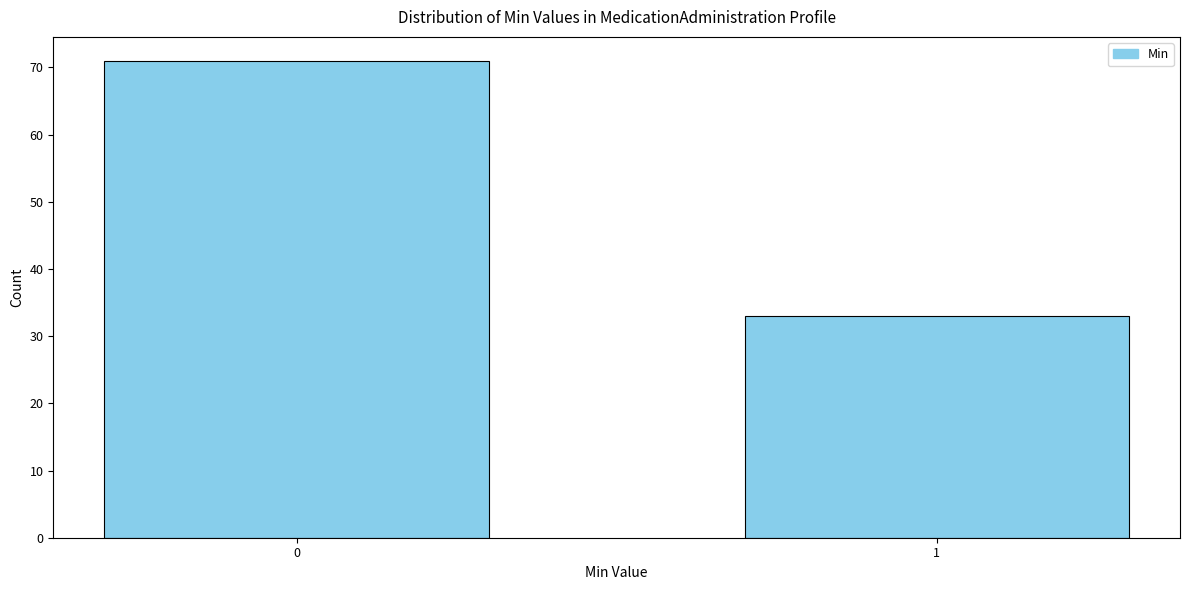

Reading right to left, transcribe all the data shown in this chart.

1=33	0=71